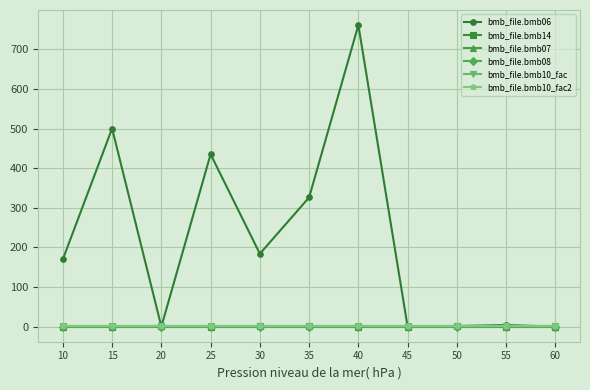

True or false: bmb_file.bmb10_fac2 has more than 2 interior local peaks.

False